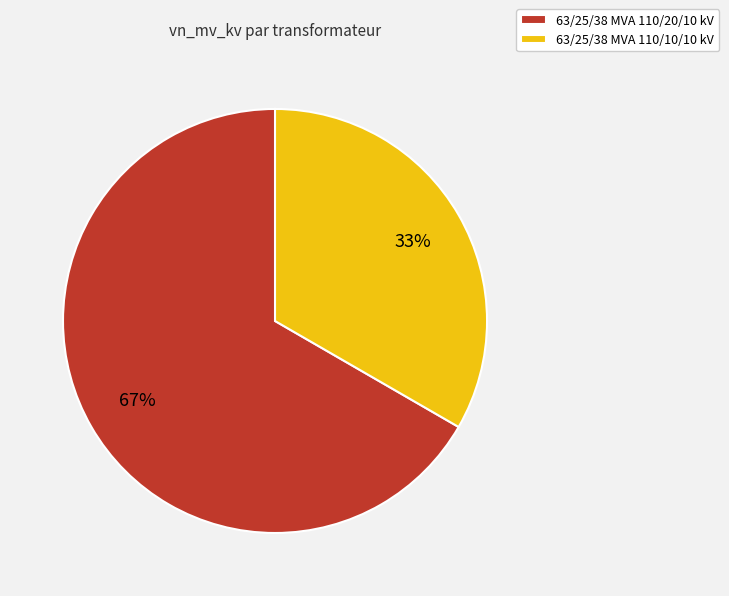

To the nearest percent, what percentage of the pie is 63/25/38 MVA 110/10/10 kV?

33%